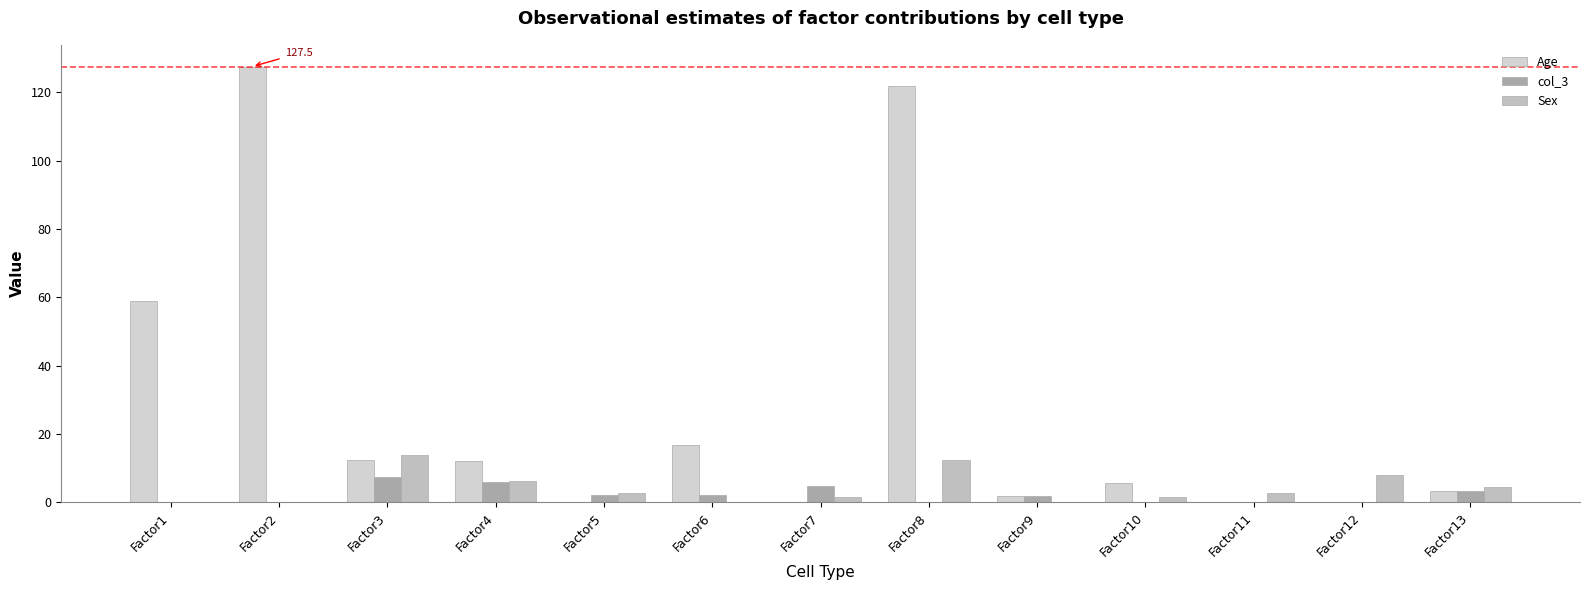

How many groups of bars are there?

13